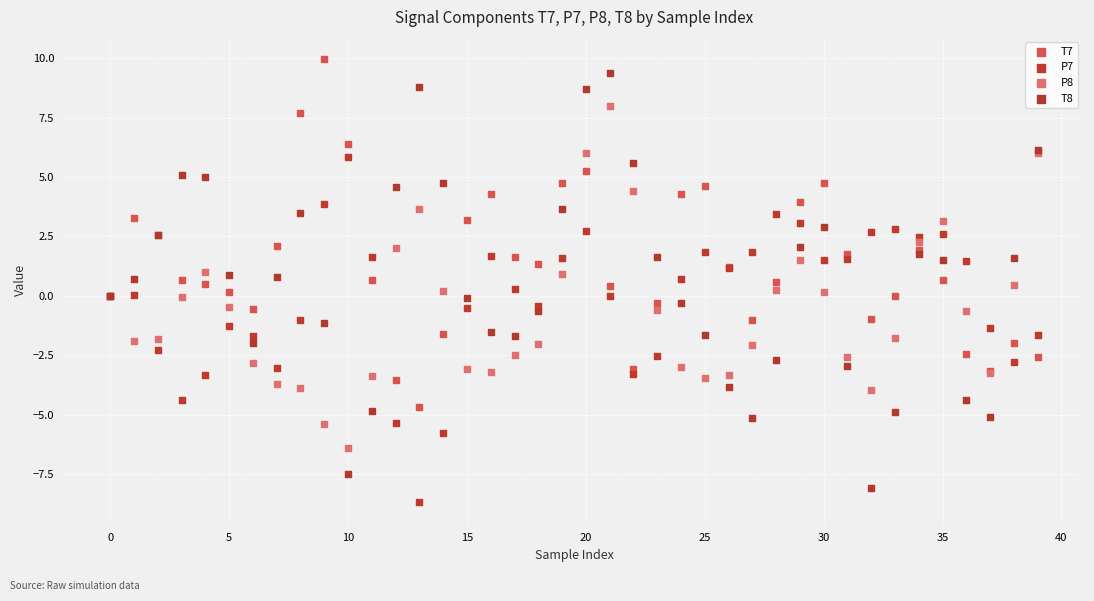

Which series contains the lowest Y value?

P7